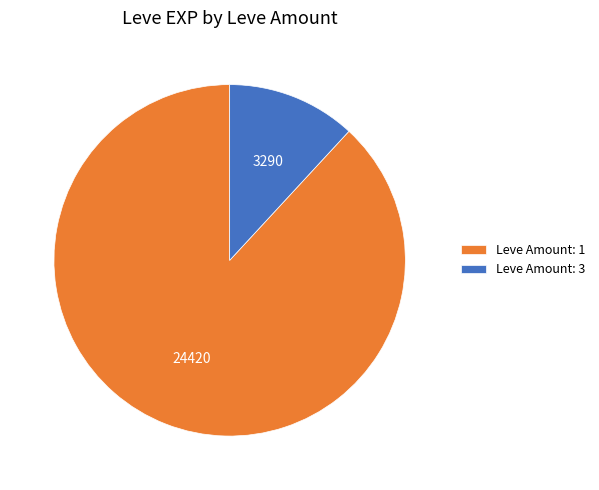

Is it true that Leve Amount: 3 is 23% of the pie?

False